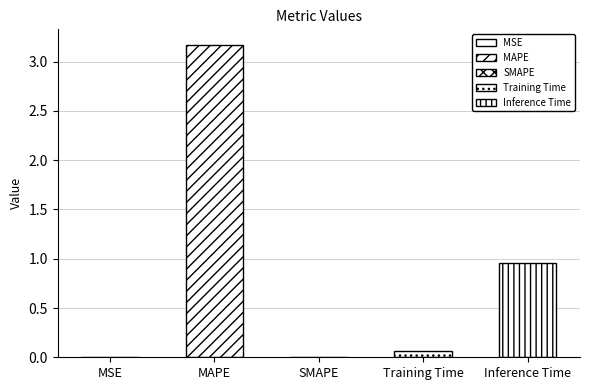

Does the chart contain stacked bars?

No